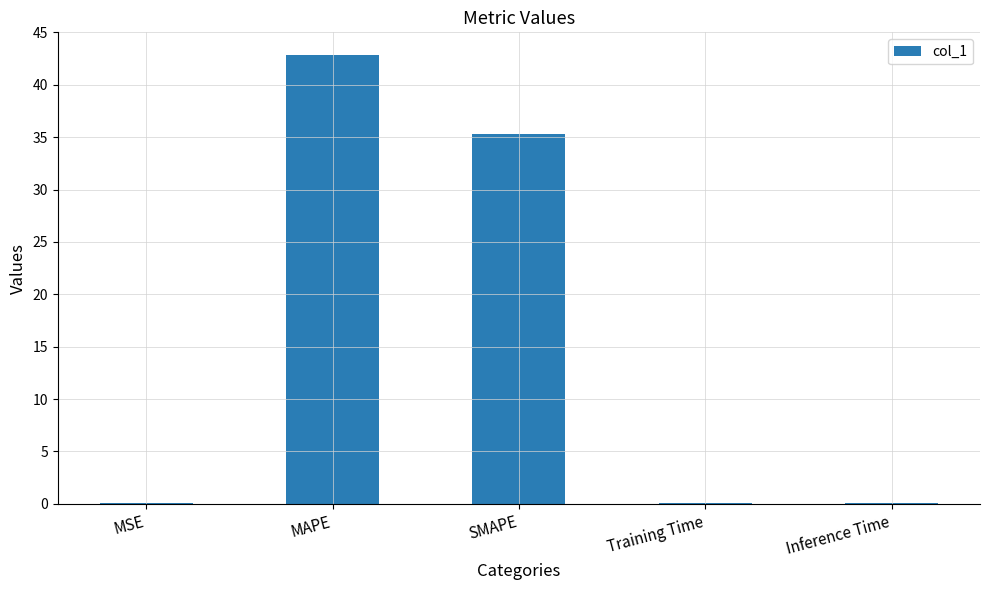

Which has a higher value, SMAPE or MSE?

SMAPE